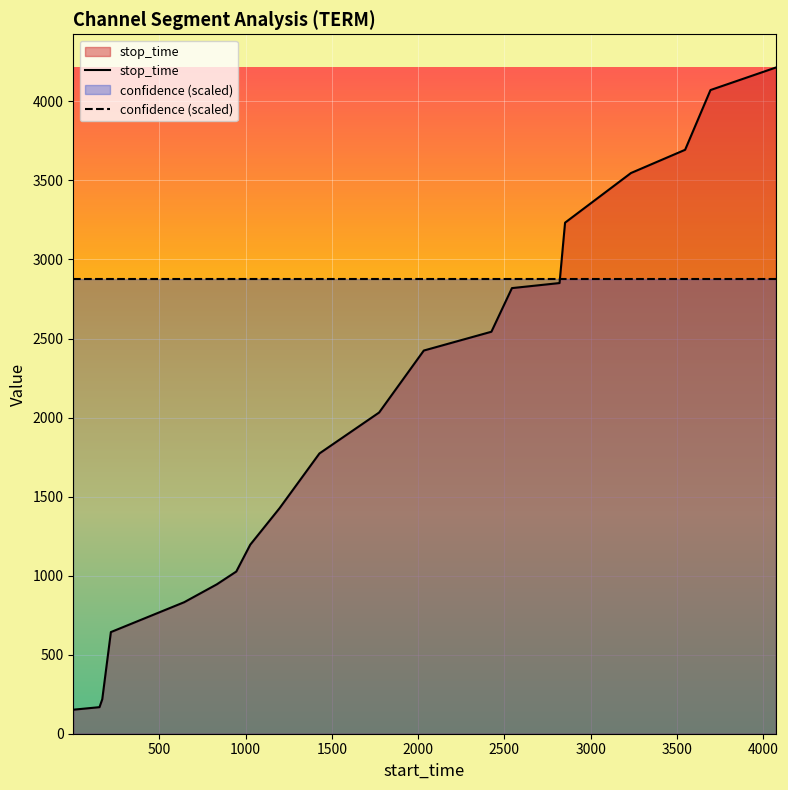

Which series has the largest total across all categories?

confidence (scaled)